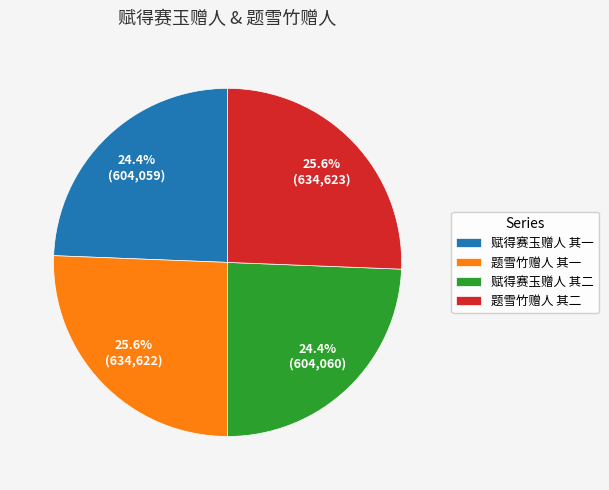

What is the total percentage of 赋得赛玉赠人 其二 and 题雪竹赠人 其一?

50.0%